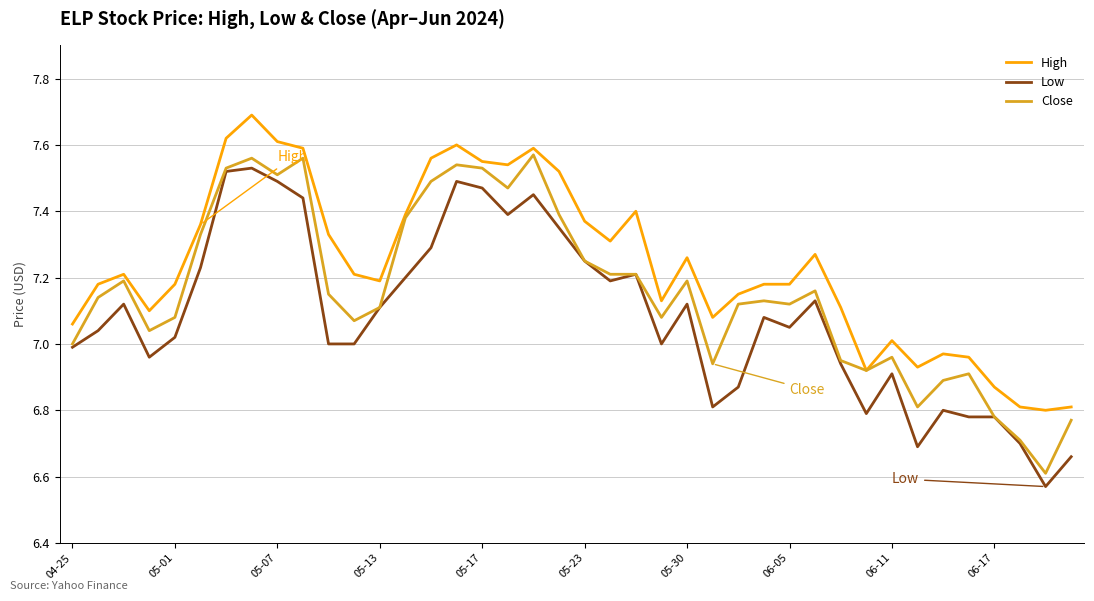

True or false: Low and High intersect in this chart.

False